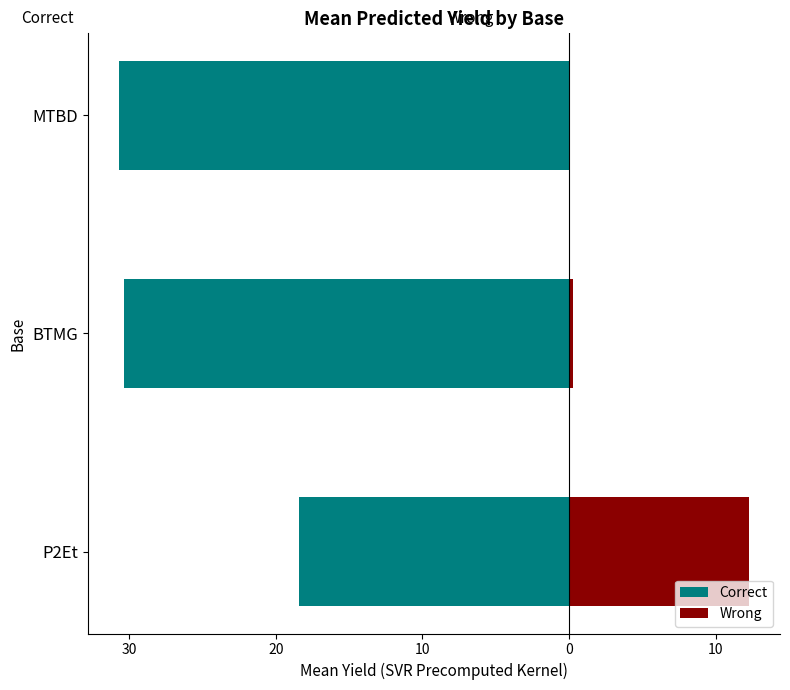

What is the sum of the Wrong values at MTBD and BTMG?

0.3